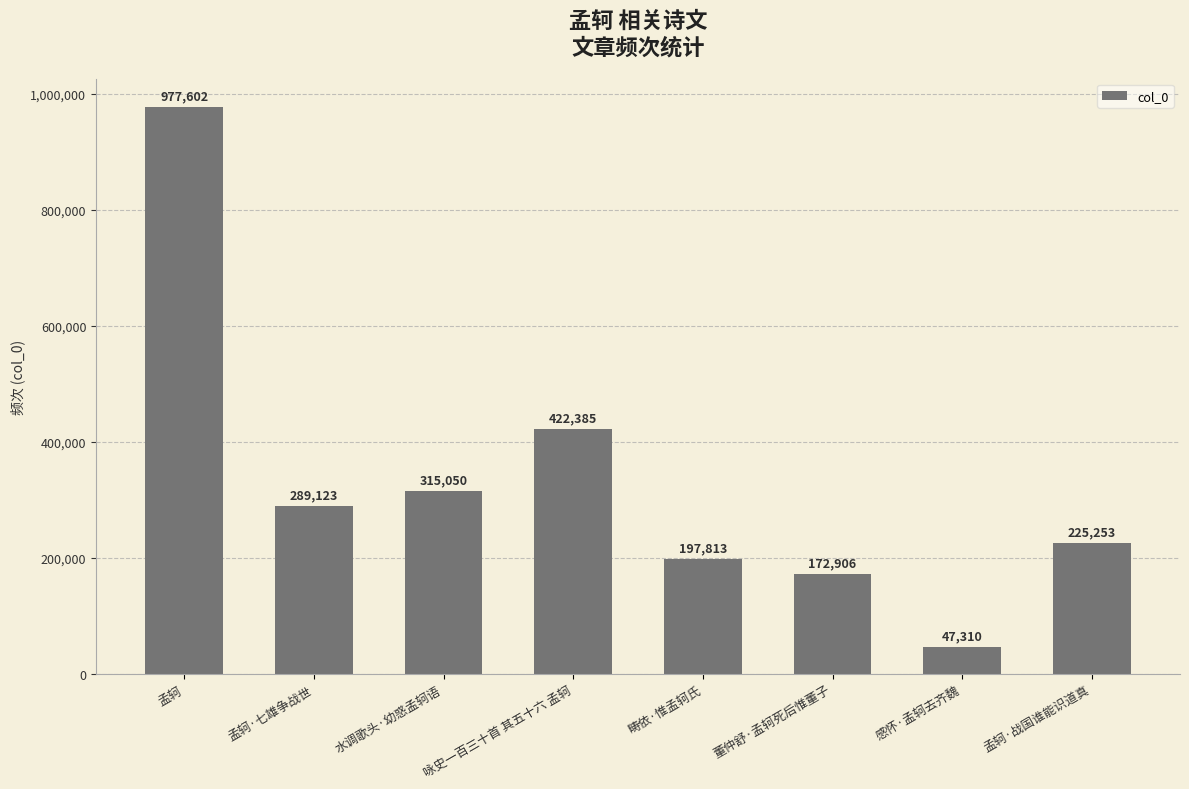

What is the difference between the values at 水调歌头·幼惑孟轲语 and 董仲舒·孟轲死后惟董子?

142144